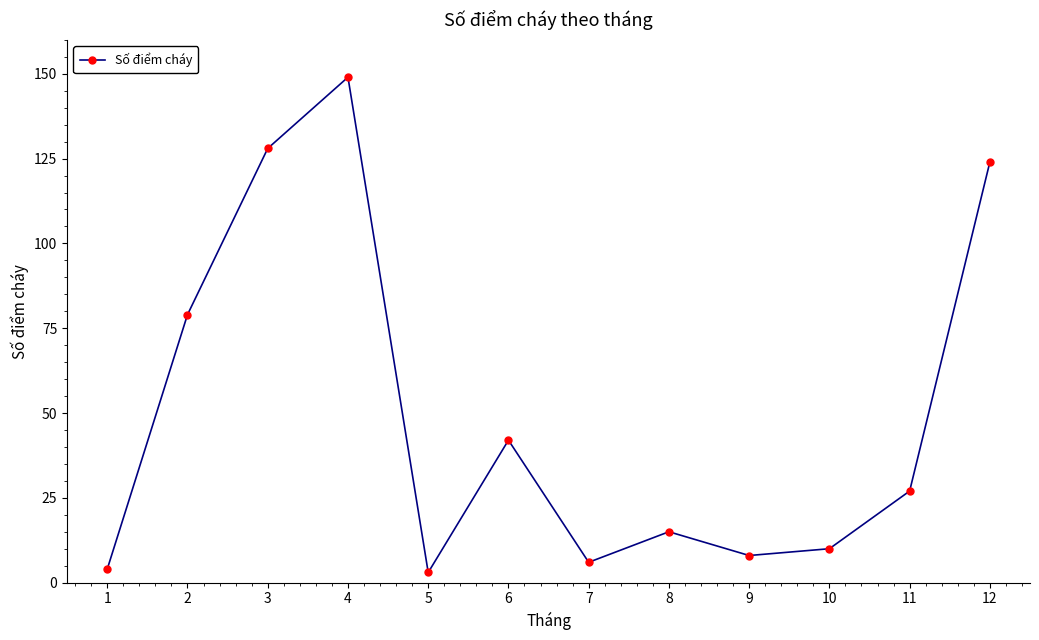

Which has a higher value, 8 or 2?

2